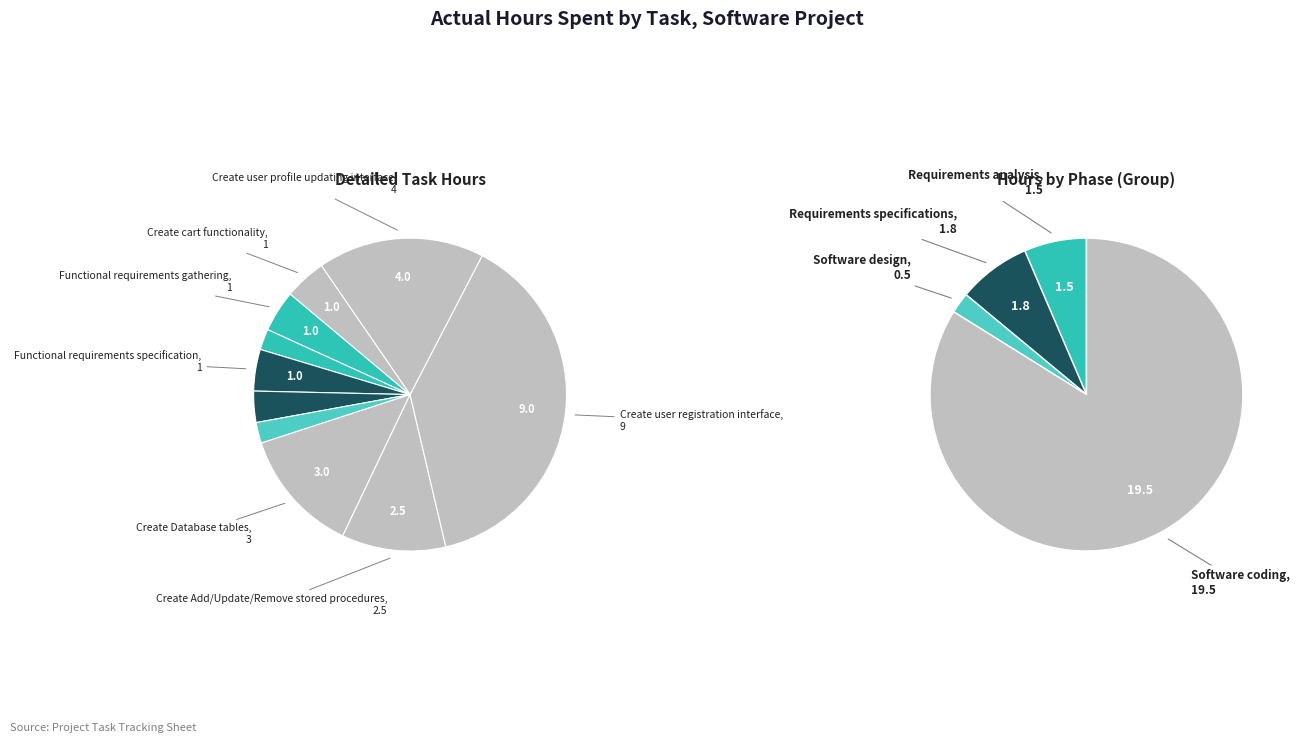

True or false: Functional requirements gathering accounts for 16% of the total.

False